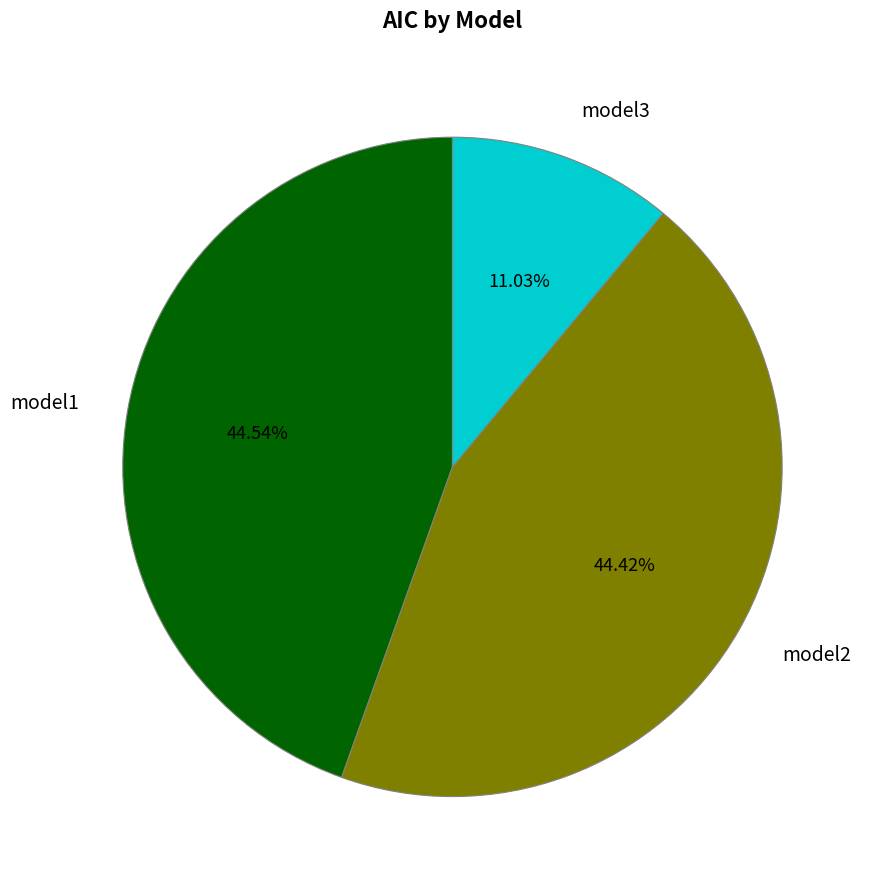

What percentage is the model1 slice, to the nearest percent?

45%